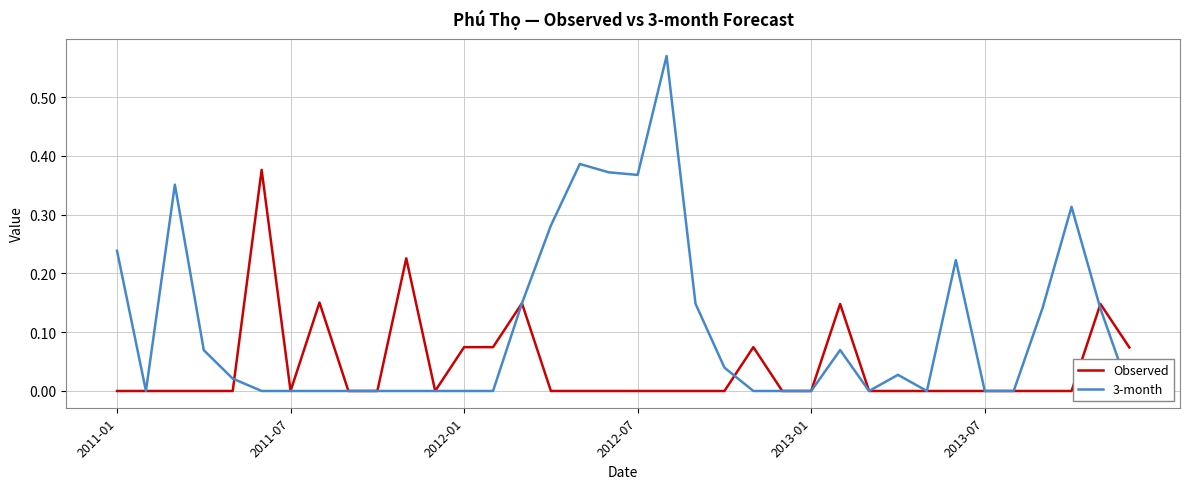

How many times do 3-month and Observed cross each other?

4